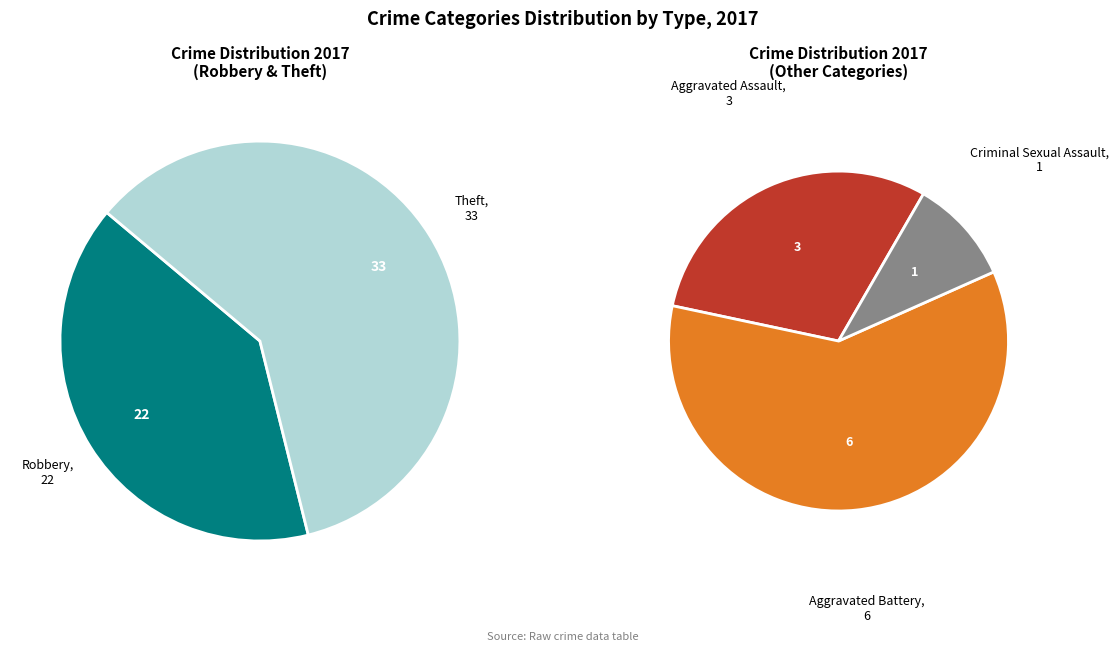

What is the change in value from Aggravated Battery to Robbery?

+16